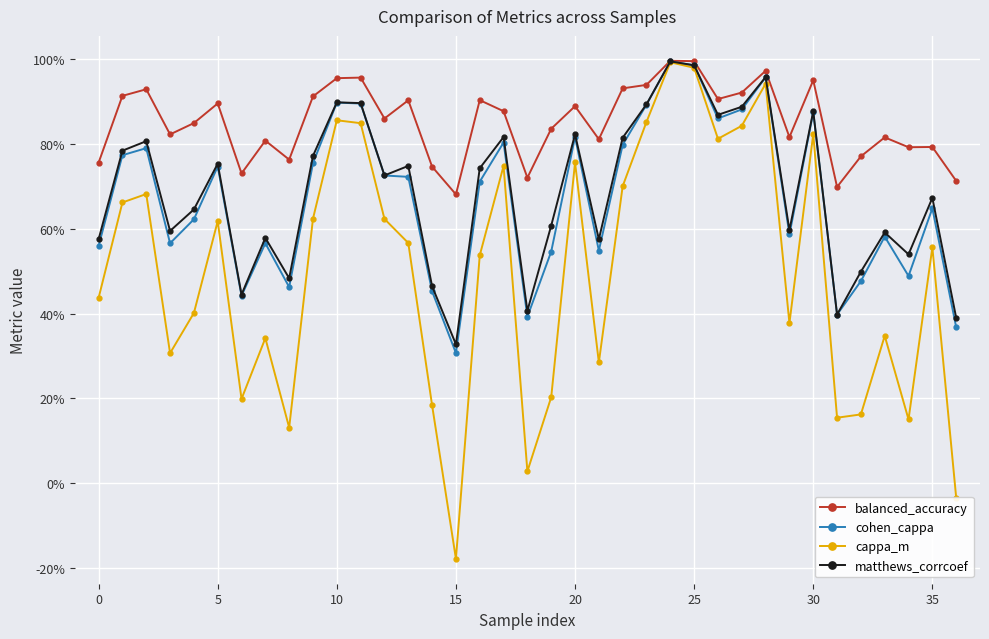

Which series has the largest total across all categories?

balanced_accuracy